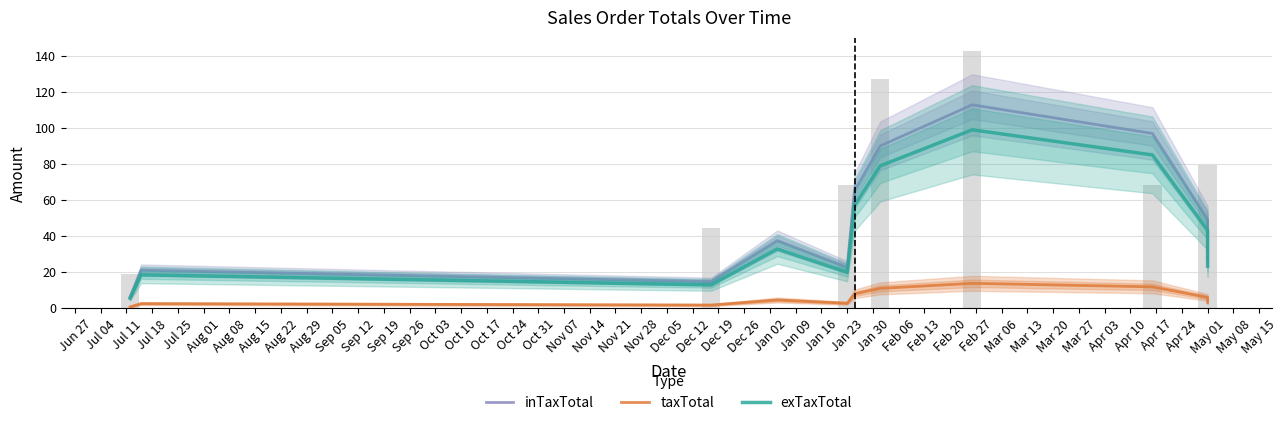

Which series has the largest total across all categories?

inTaxTotal